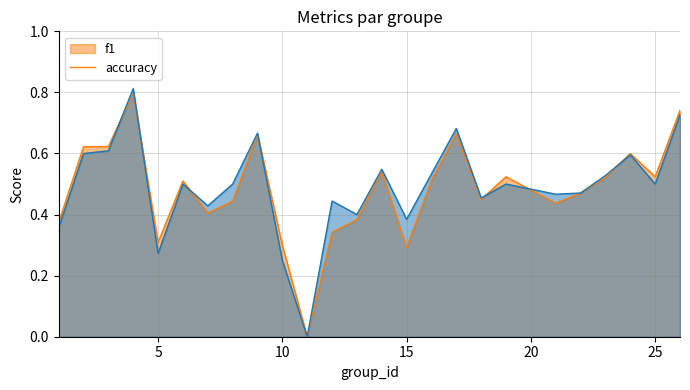

Is it true that accuracy equals 0.5 at 25?

True